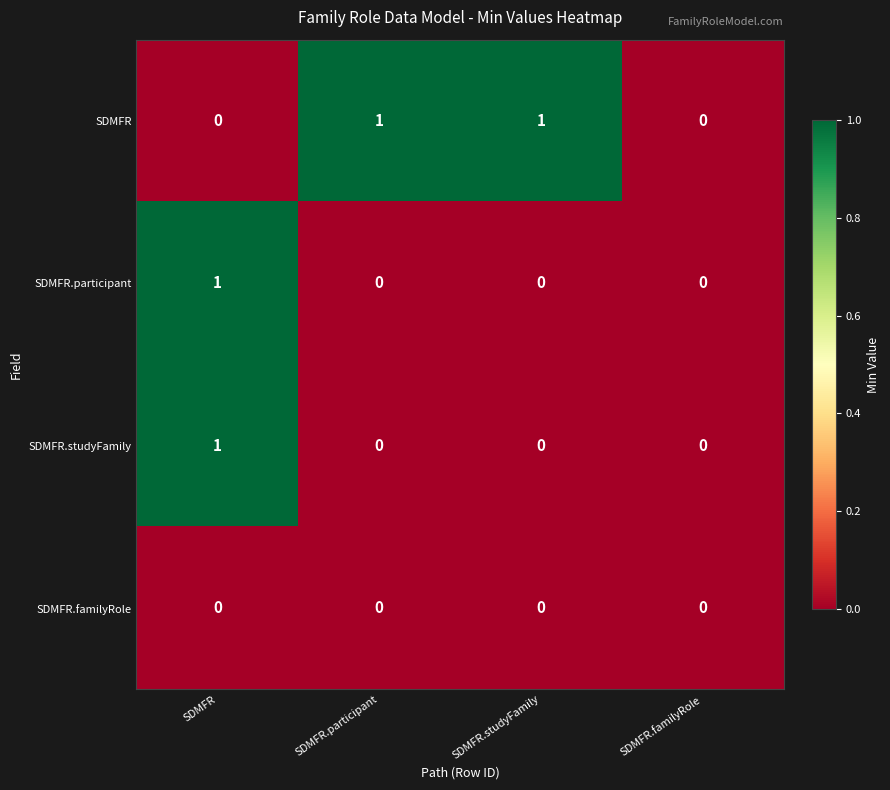

Between SDMFR.studyFamily and SDMFR.familyRole, which series saw the biggest shift?

SDMFR